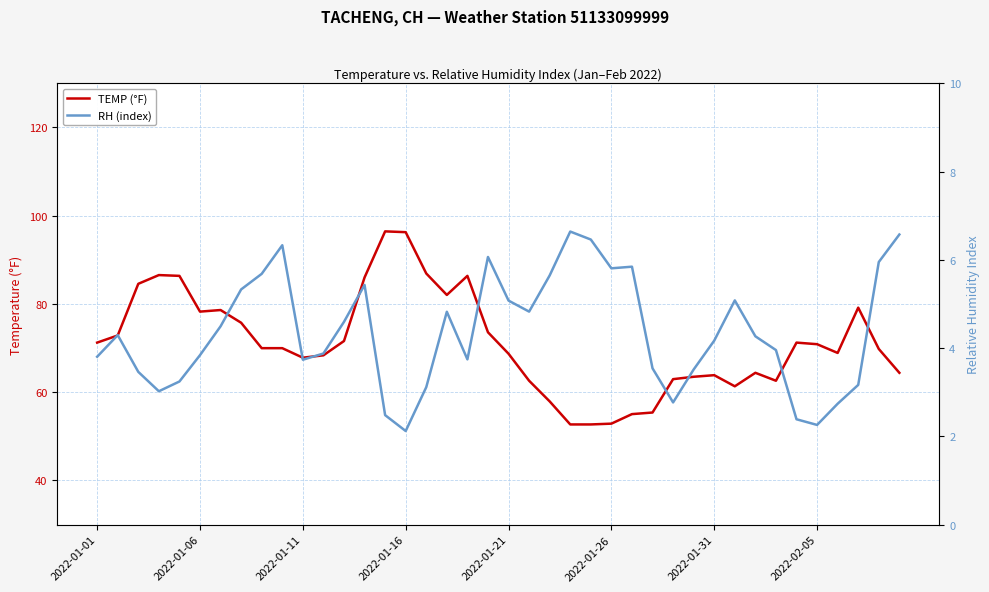

Which series has the largest range (max minus min)?

TEMP (°F)